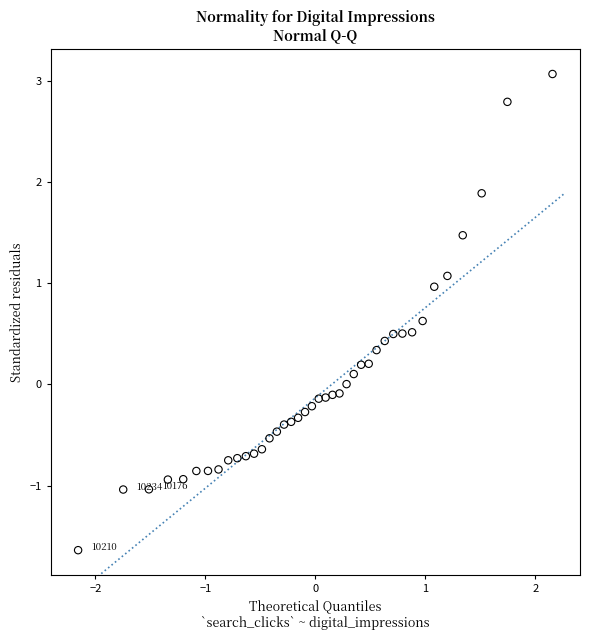

What is the range of X values (max minus min)?

4.3